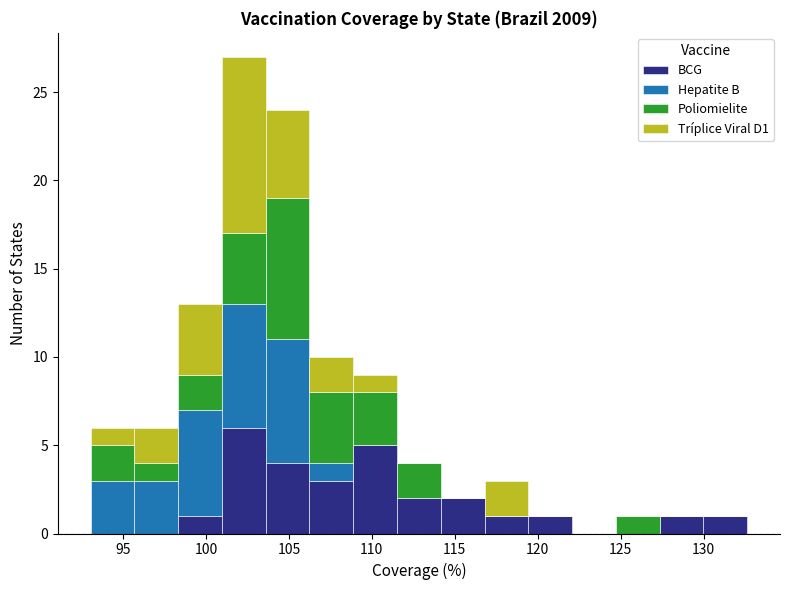

Reading left to right, list every stacked bar in this chart as the range it spans on the x-axis followed by its total height. Neither the bar edges nor the heights are printed on the chart, so give them approximately, as read against the axes.

93.0 to 95.5: 6
95.5 to 98.5: 6
98.5 to 101.0: 13
101.0 to 103.5: 27
103.5 to 106.0: 24
106.0 to 109.0: 10
109.0 to 111.5: 9
111.5 to 114.0: 4
114.0 to 117.0: 2
117.0 to 119.5: 3
119.5 to 122.0: 1
122.0 to 124.5: 0
124.5 to 127.5: 1
127.5 to 130.0: 1
130.0 to 132.5: 1